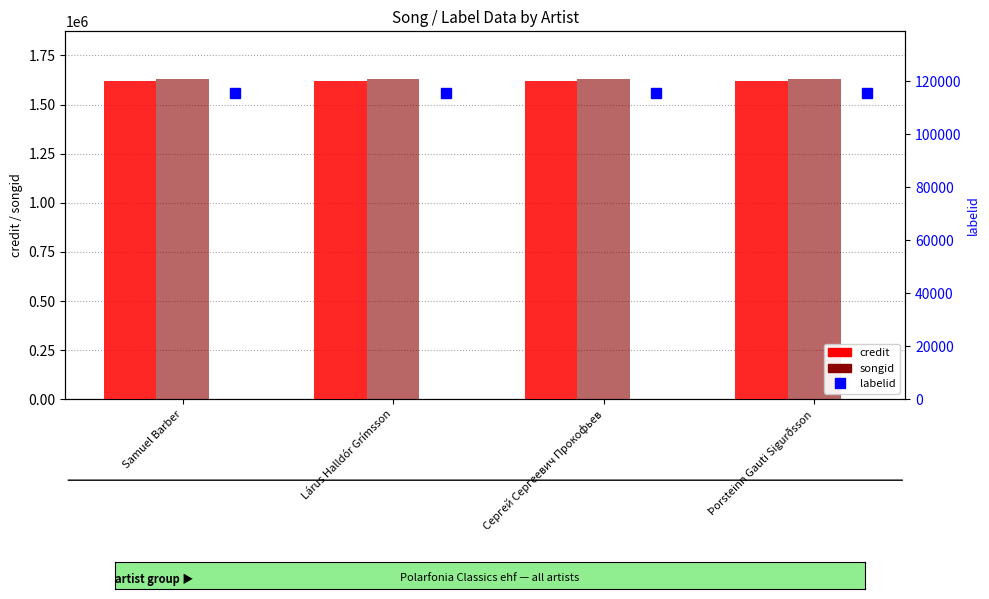

At which category is the sum across all series the highest?

Samuel Barber